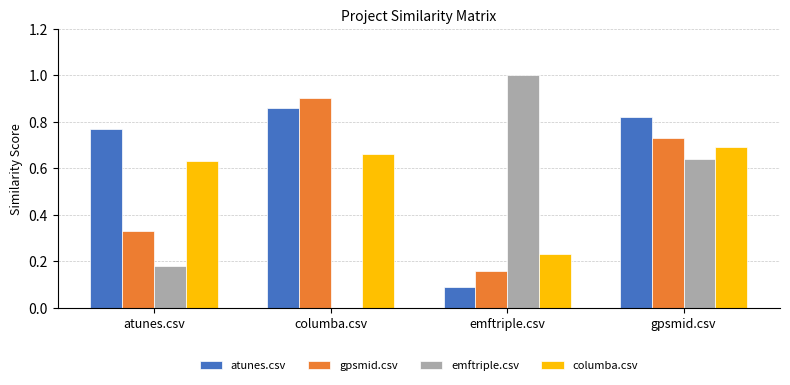

The gpsmid.csv series shows 0.7 at gpsmid.csv. True or false?

True